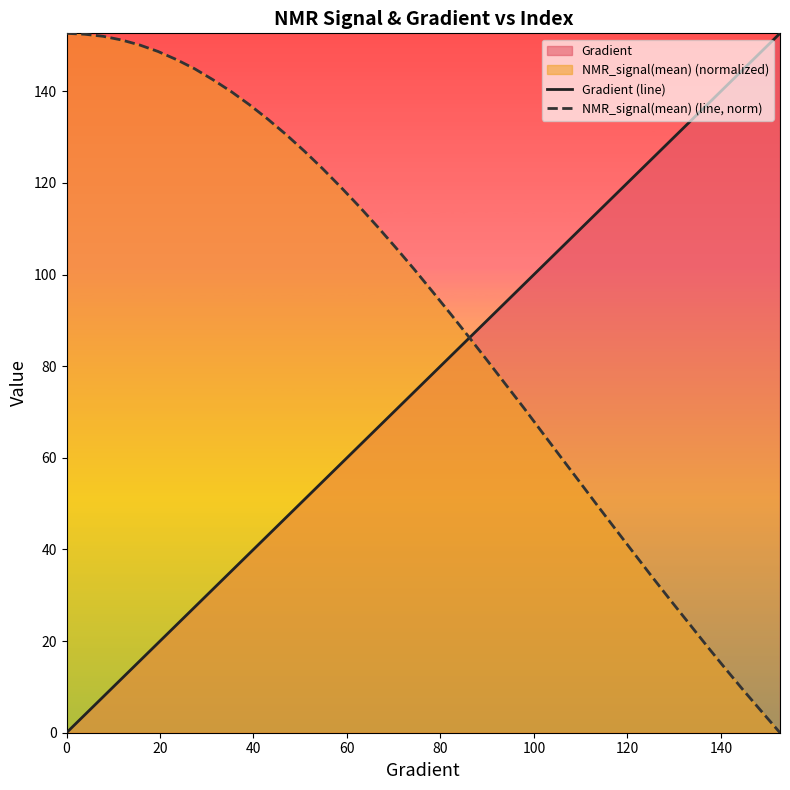

Does the chart have visible grid lines?

No